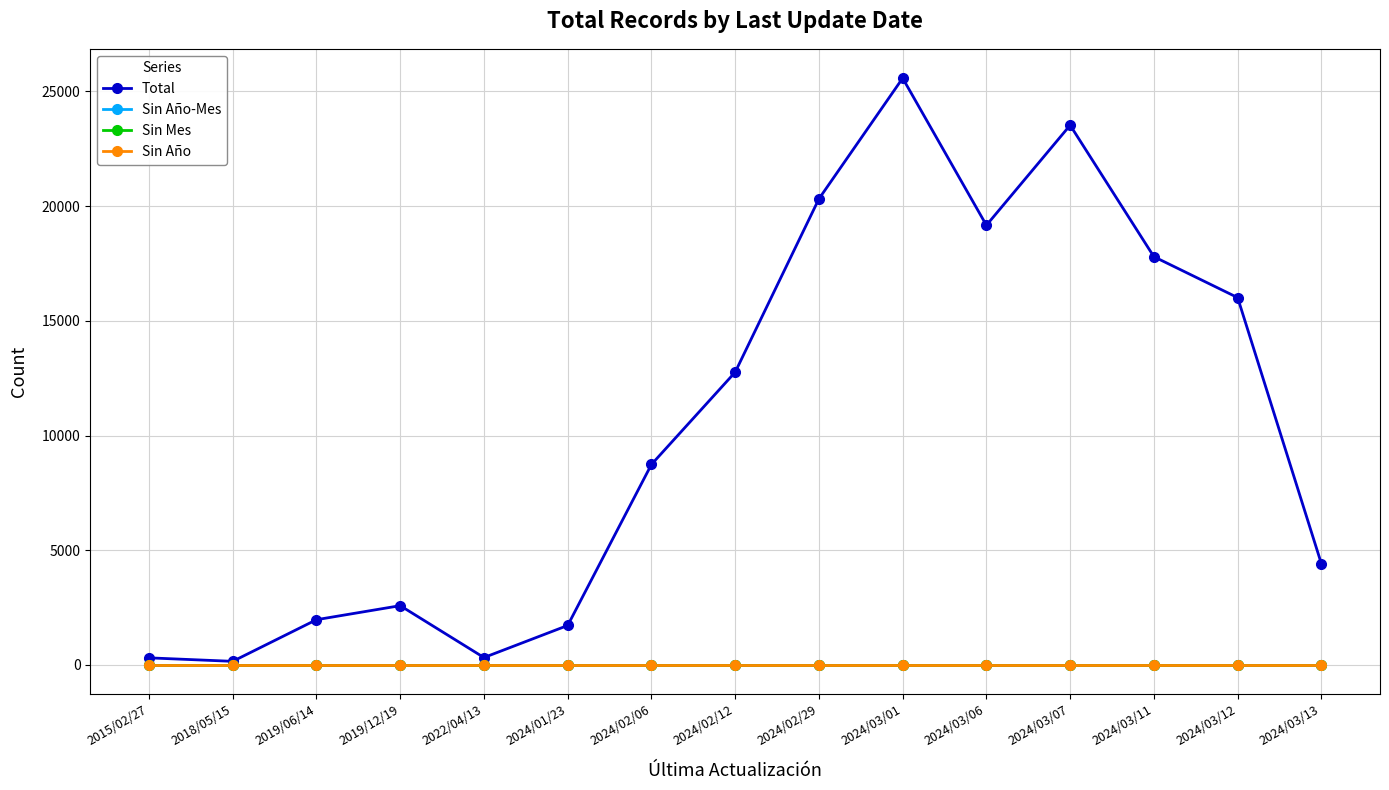

Which label corresponds to the largest value in the chart?

2024/03/01